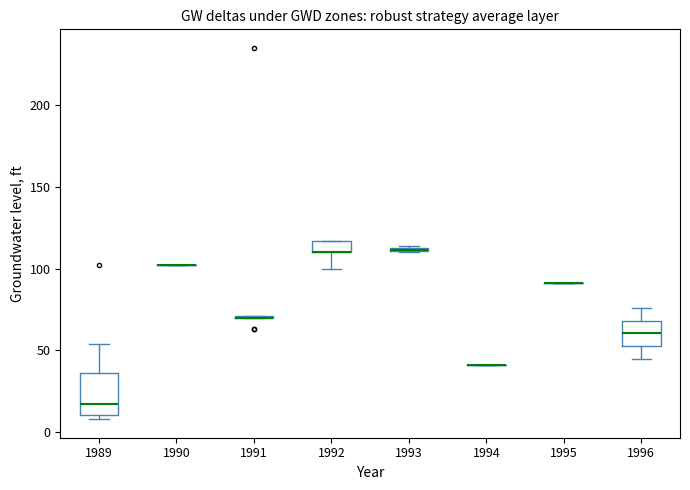

Which box is the tallest, from its lower edge to its upper edge?

1989